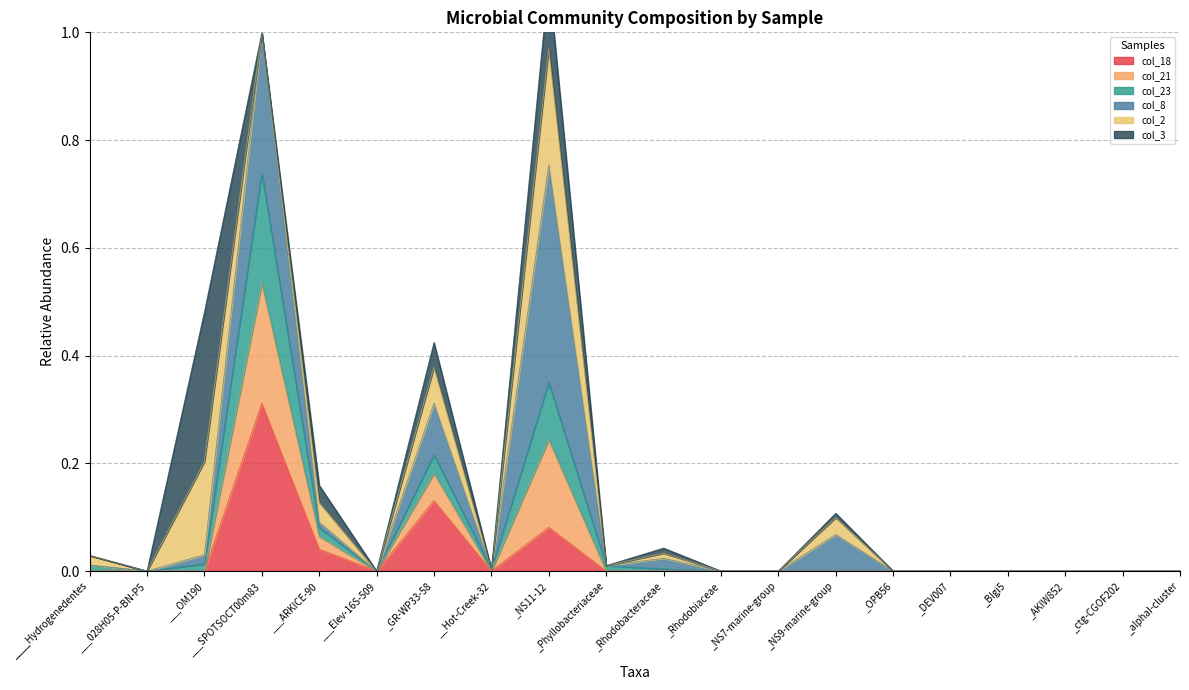

True or false: col_18 has a value of 0.2 at ___Elev-16S-509.

False